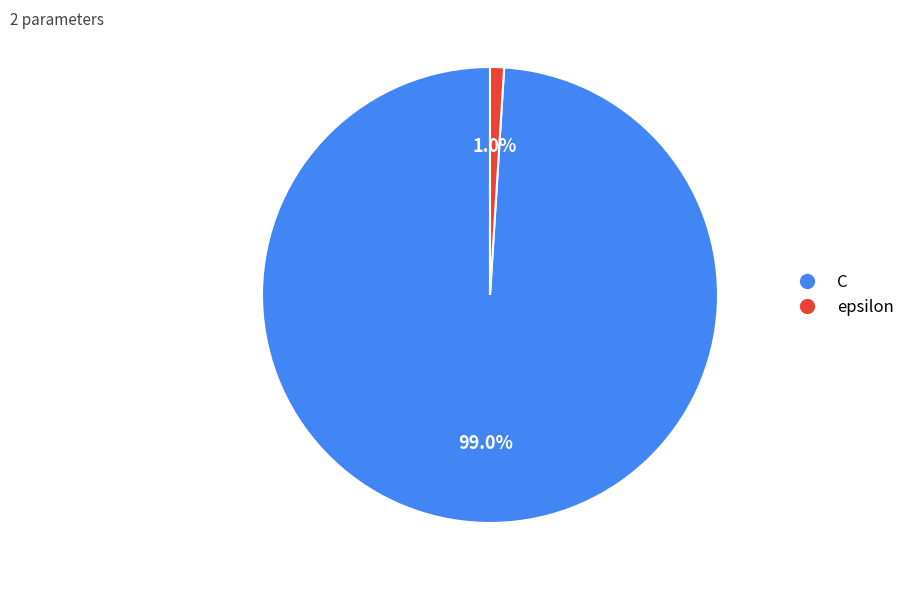

Rank the categories by value from highest to lowest.

C, epsilon